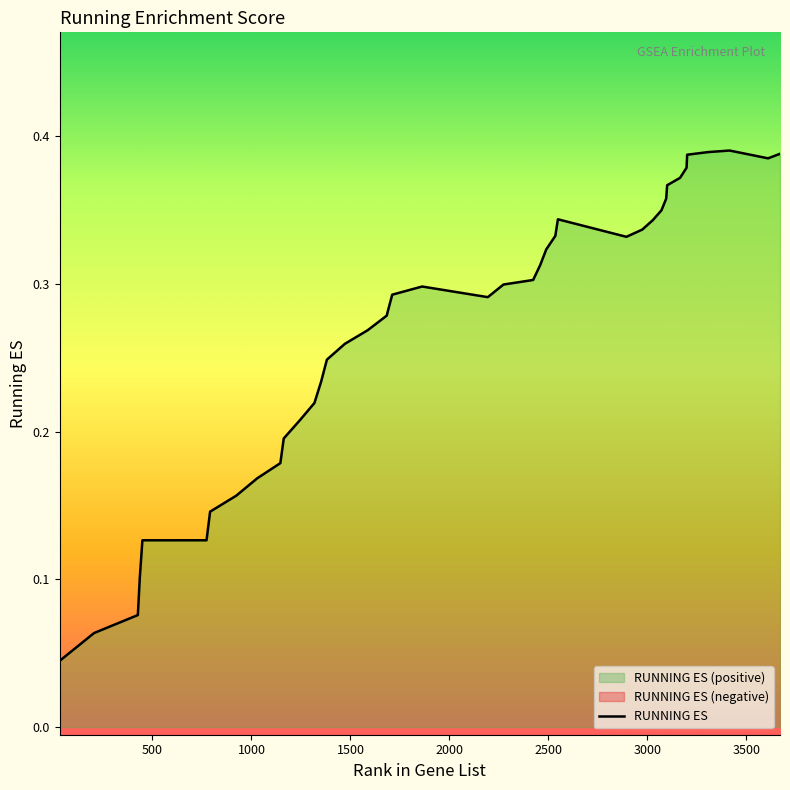

Reading left to right, what are all the values shown in this chart?

0.0	0.1	0.1	0.1	0.1	0.1	0.1	0.2	0.2	0.2	0.2	0.2	0.2	0.2	0.2	0.3	0.3	0.3	0.3	0.3	0.3	0.3	0.3	0.3	0.3	0.3	0.3	0.3	0.3	0.3	0.3	0.4	0.4	0.4	0.4	0.4	0.4	0.4	0.4	0.4